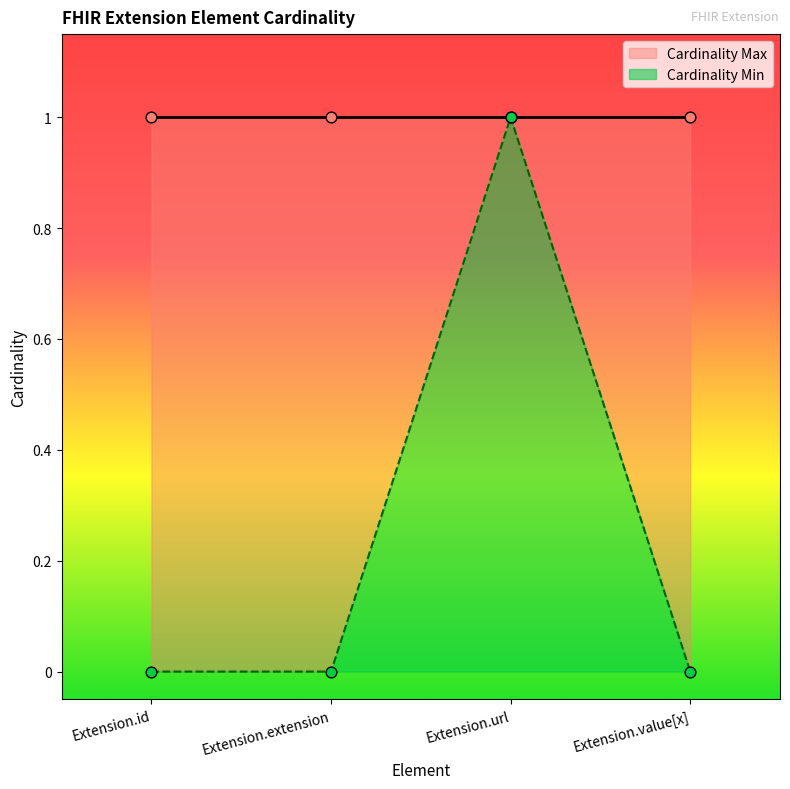

Between Extension.extension and Extension.url, which is larger?

Extension.url